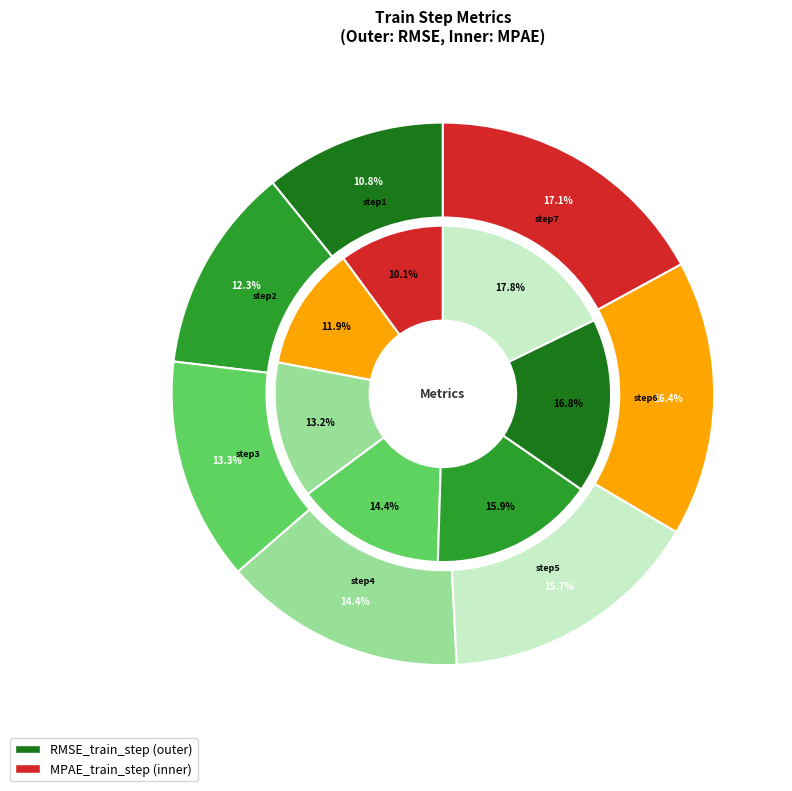

How many segments does this pie chart have?

7